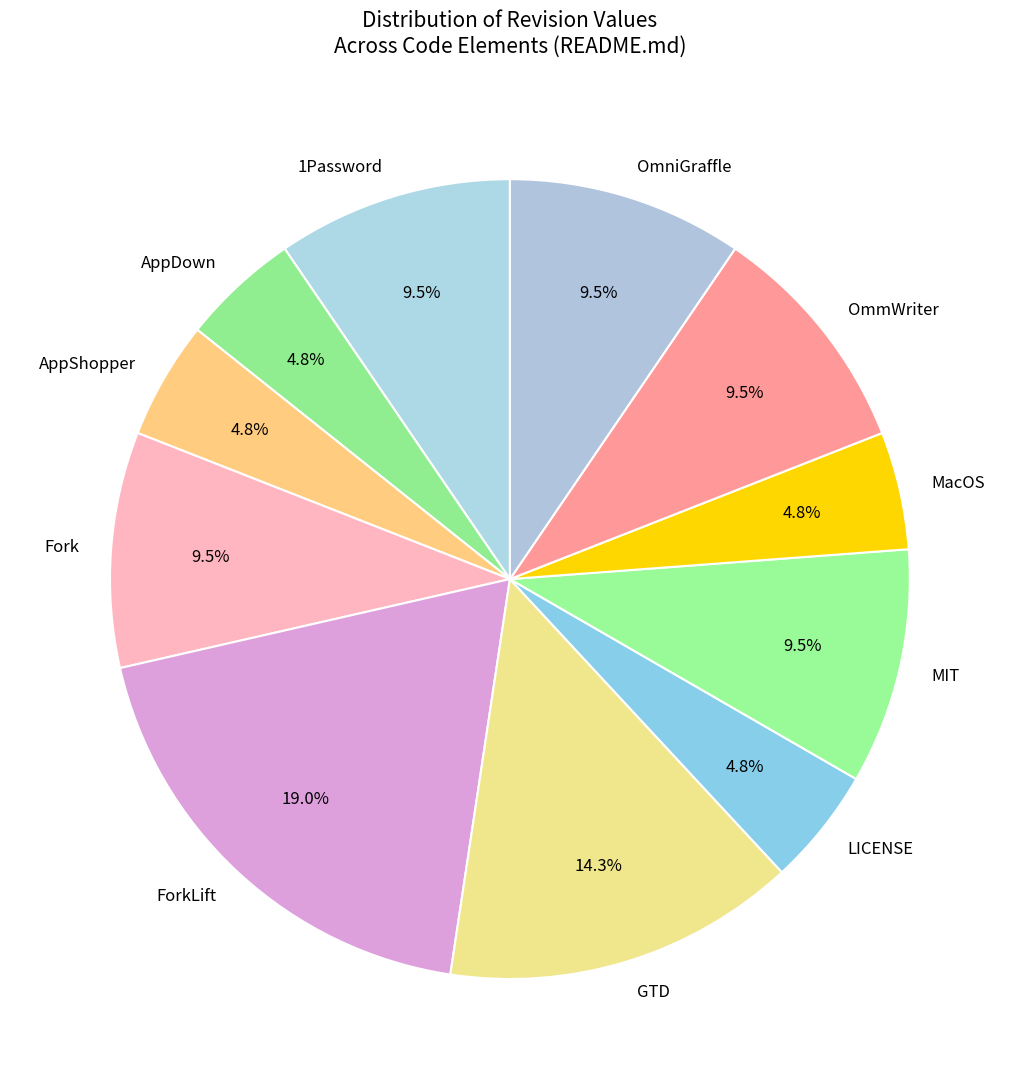

Which slice is the largest?

ForkLift